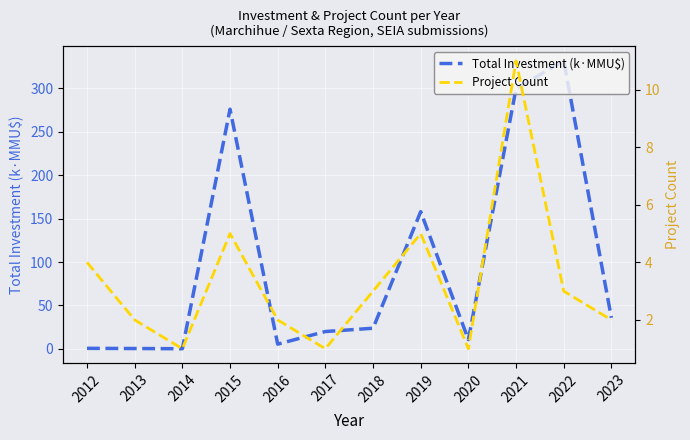

The value of Project Count at 2019 is 5.0. True or false?

True